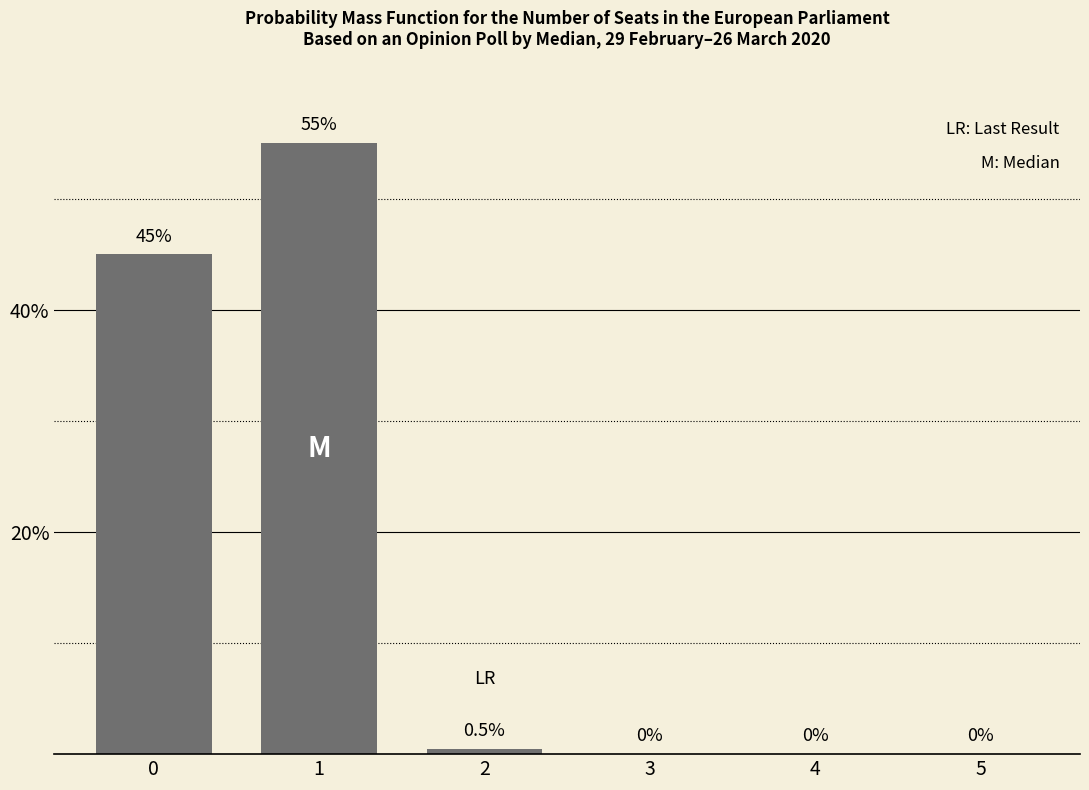

Is it true that the value at 0 is 10.1?

False